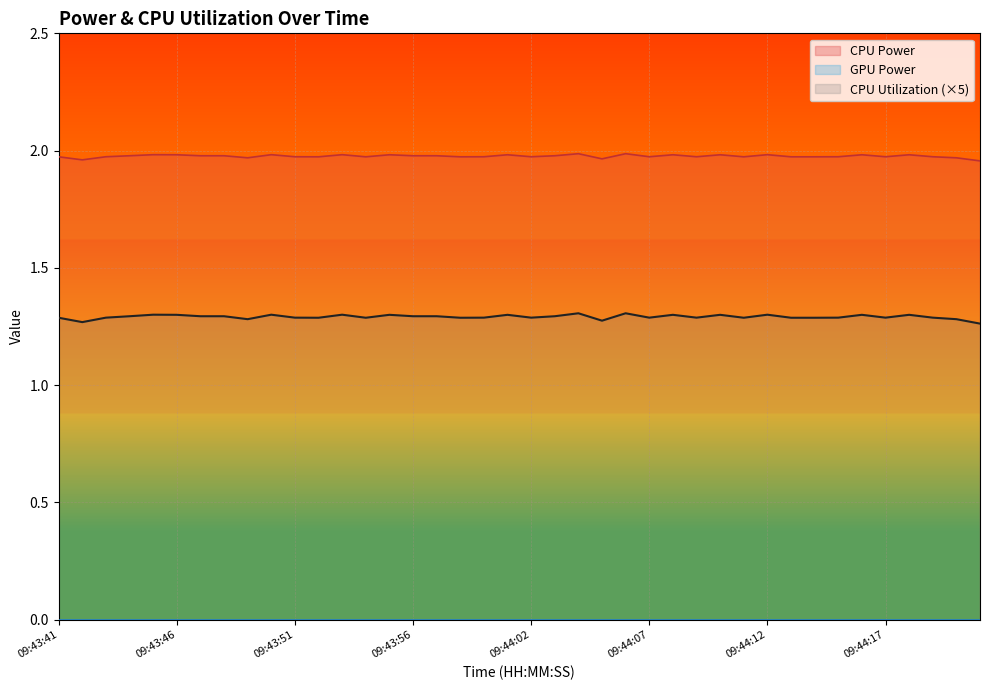

The value of CPU Power at 09:44:10 is 0.7. True or false?

False